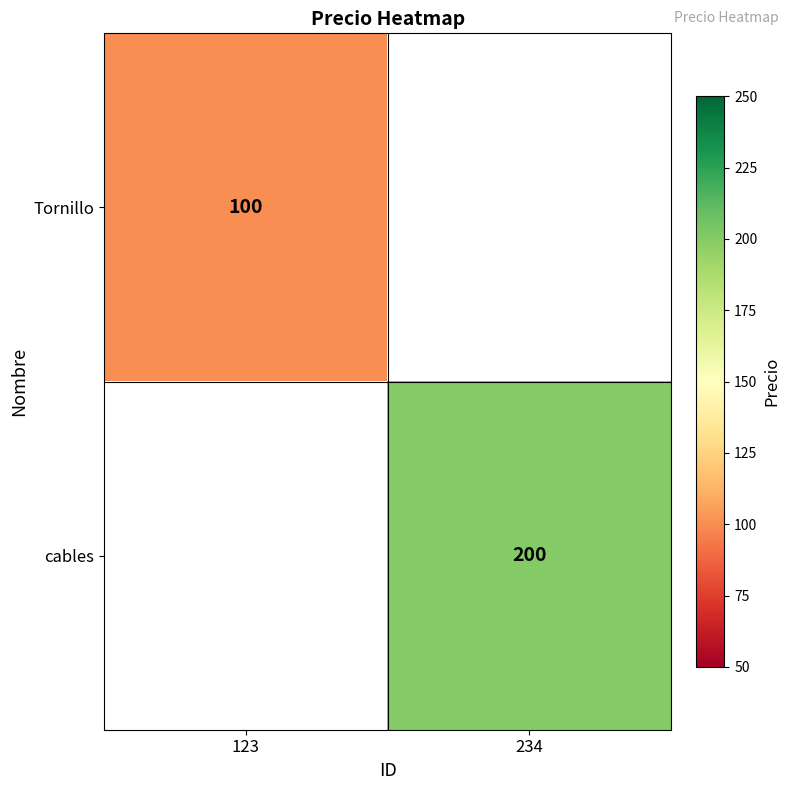

Count the number of data series in this chart.

2